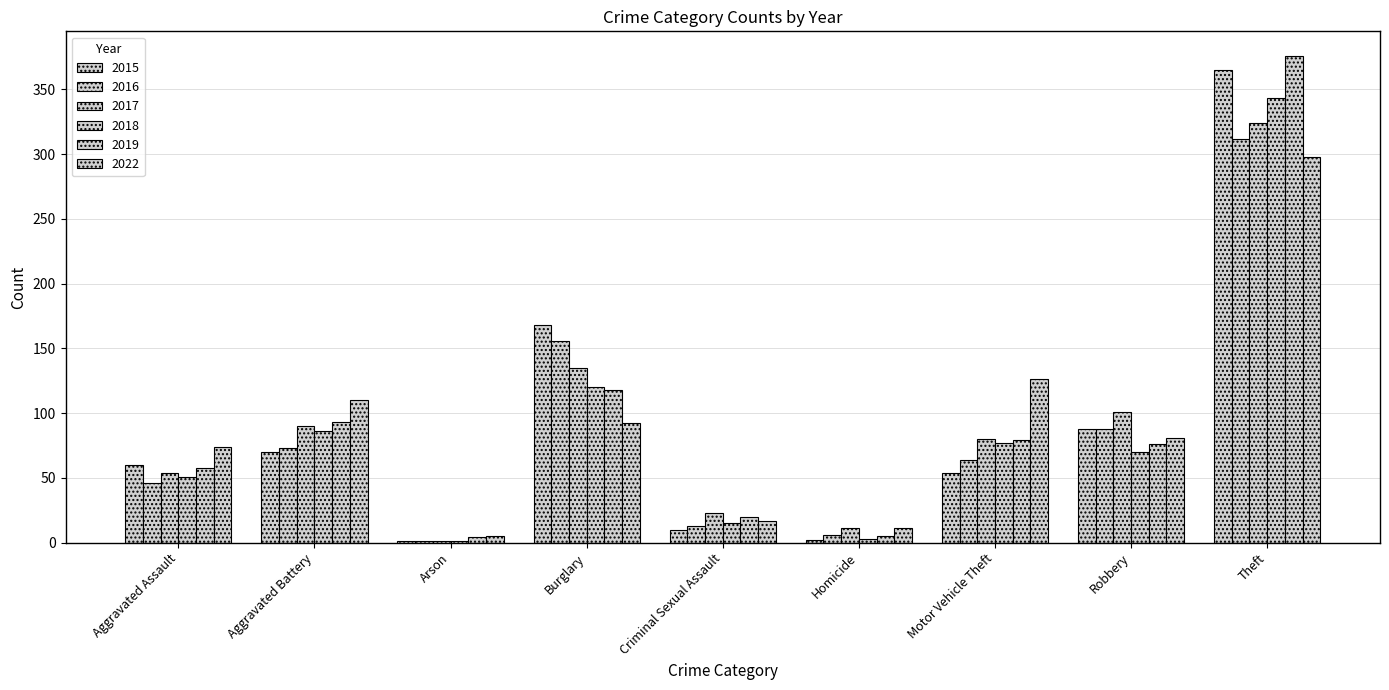

The 2018 series shows 70 at Robbery. True or false?

True